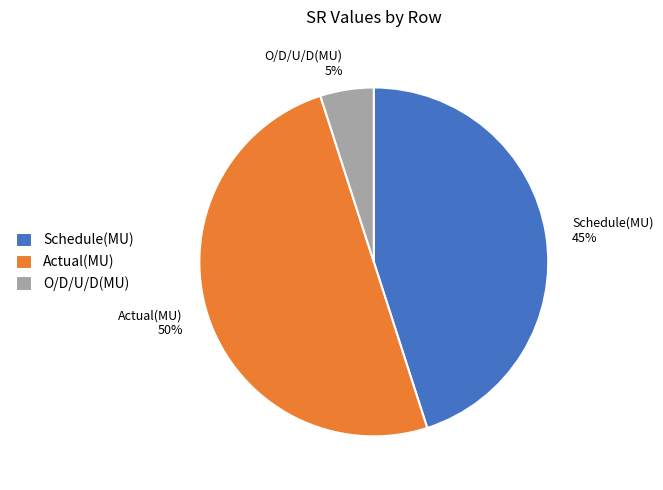

Does Schedule(MU) account for over 50% of the chart?

No